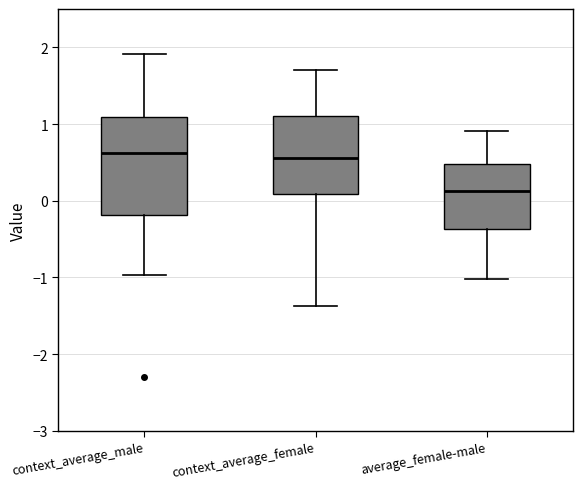

Comparing the boxes themselves (not the whiskers), which one is the tallest?

context_average_male